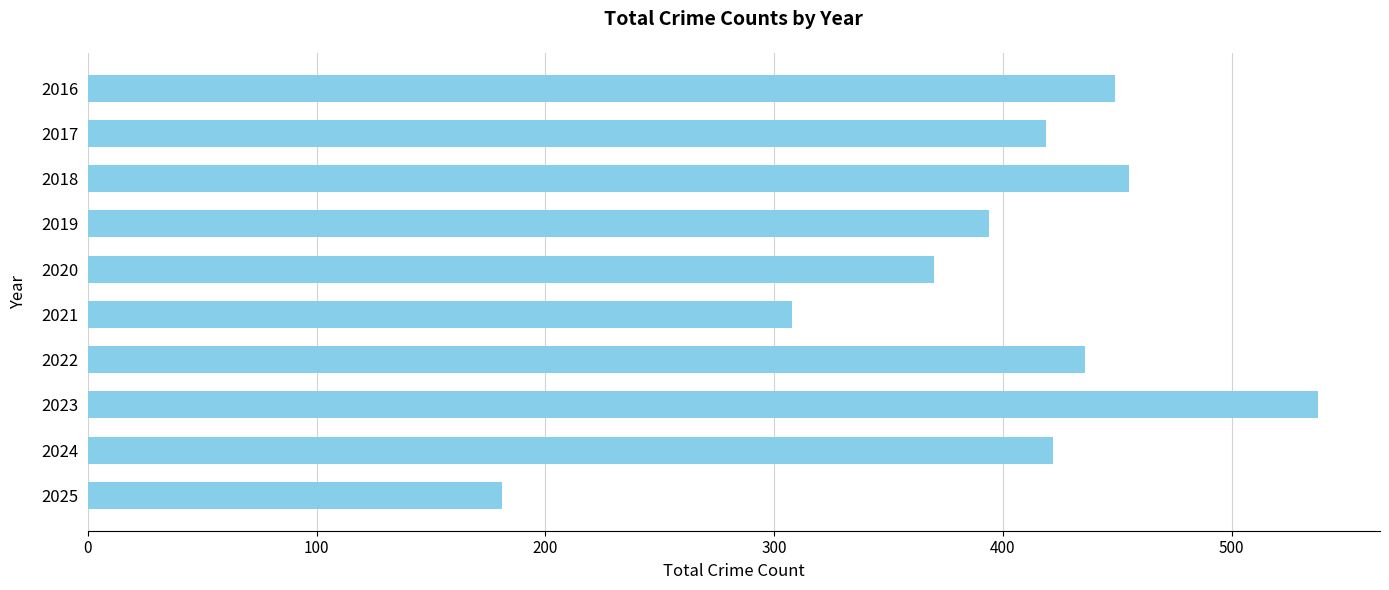

What is the minimum value shown in the chart?

181